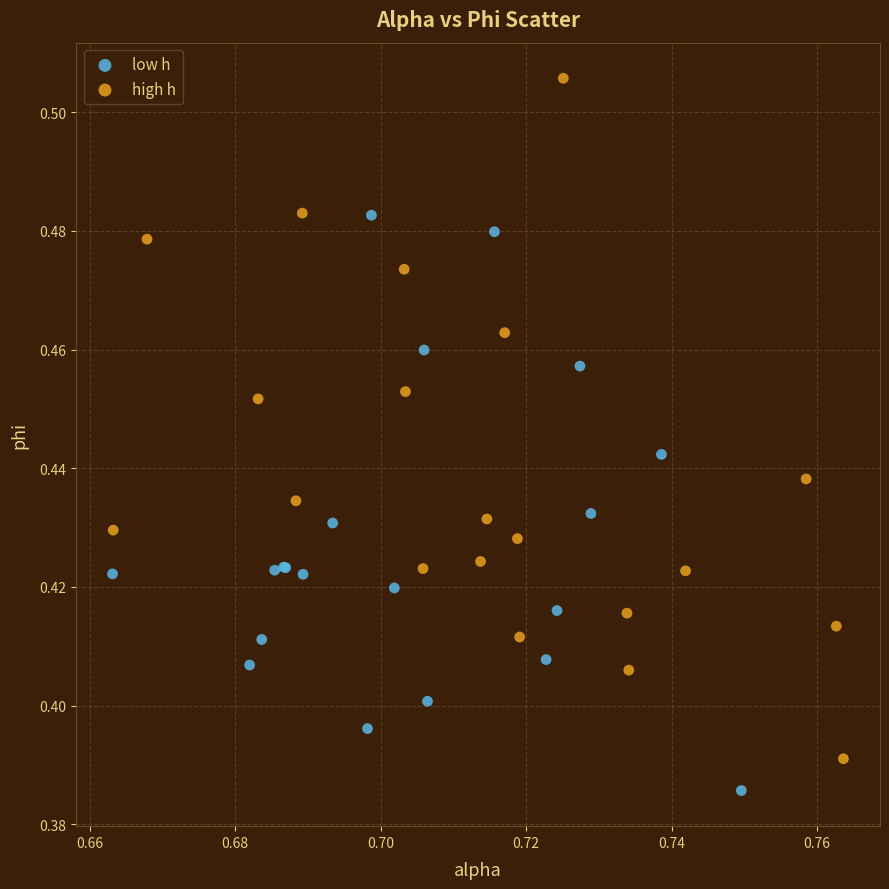

Which series reaches the minimum Y coordinate?

low h